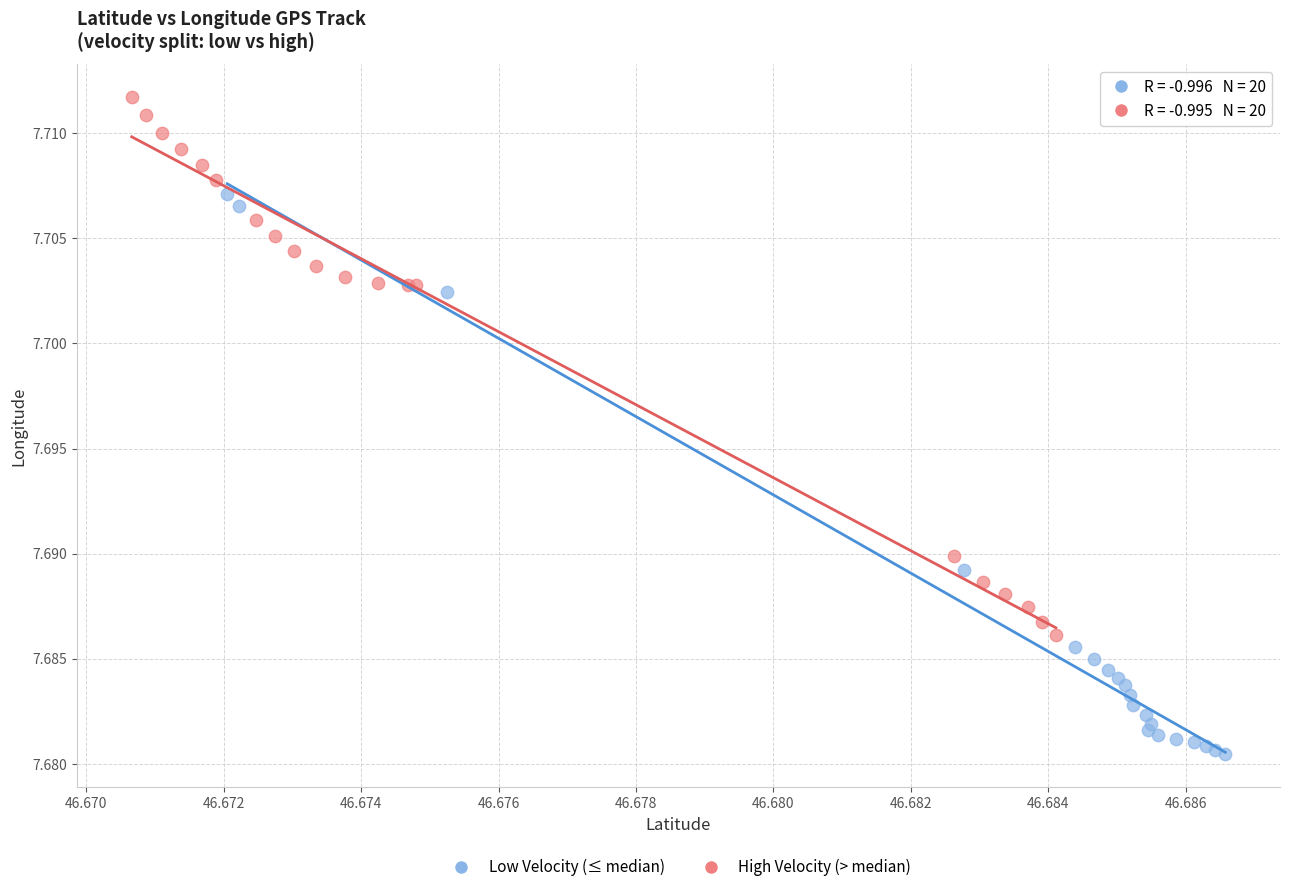

What are all the series names shown in the legend?

Low Velocity (≤ median), High Velocity (> median)